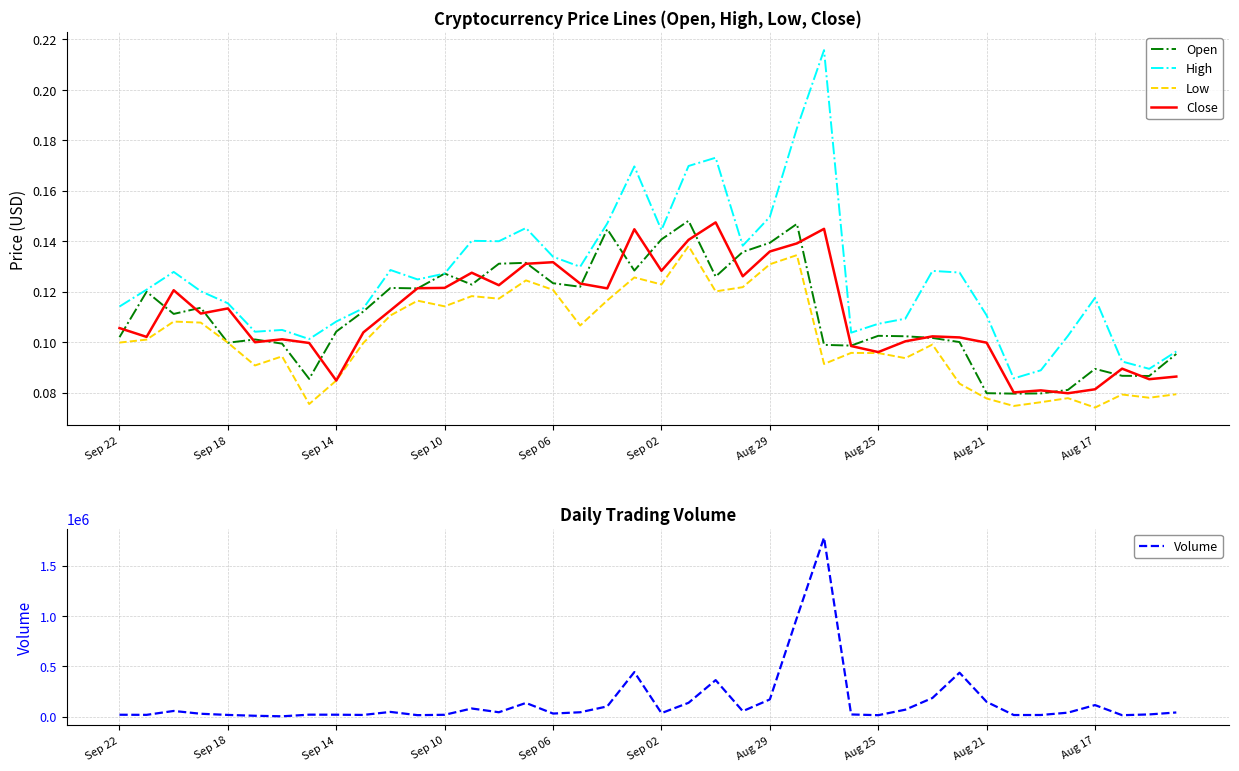

What is the difference between the second highest and second lowest values in the High series?

0.1